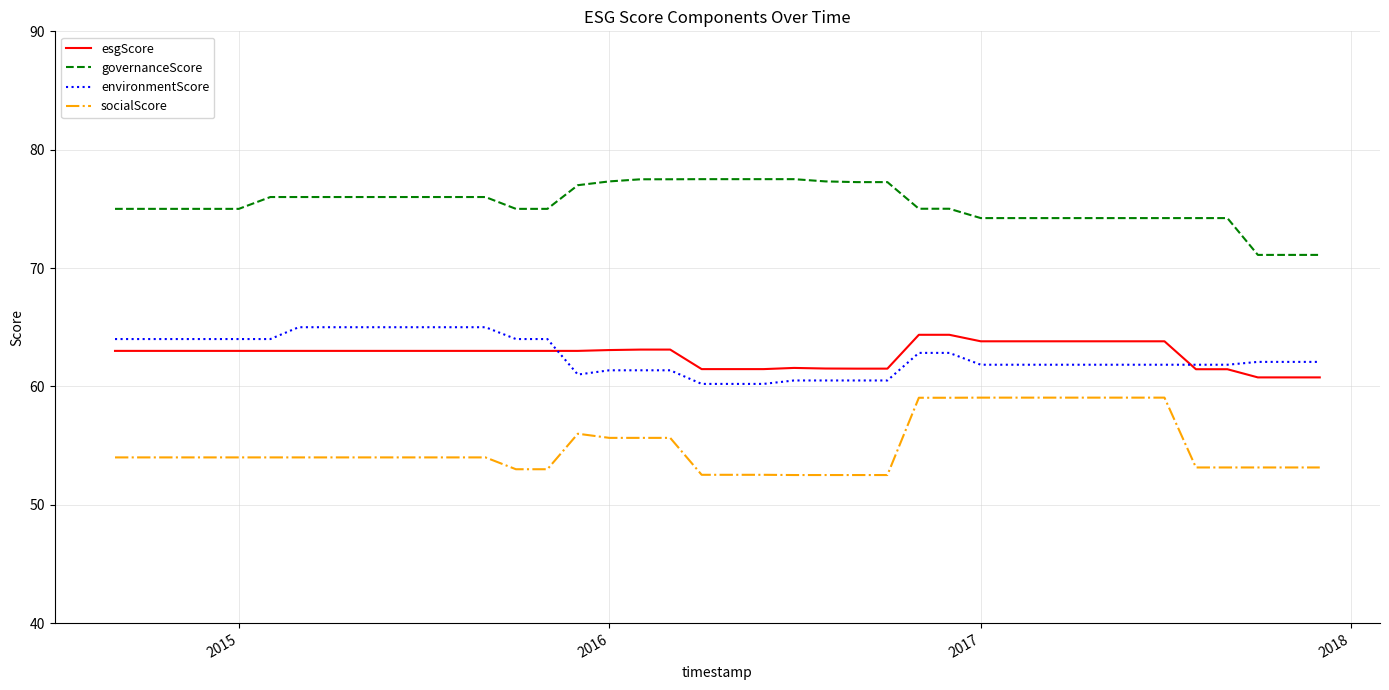

What is the greatest value displayed?

77.5